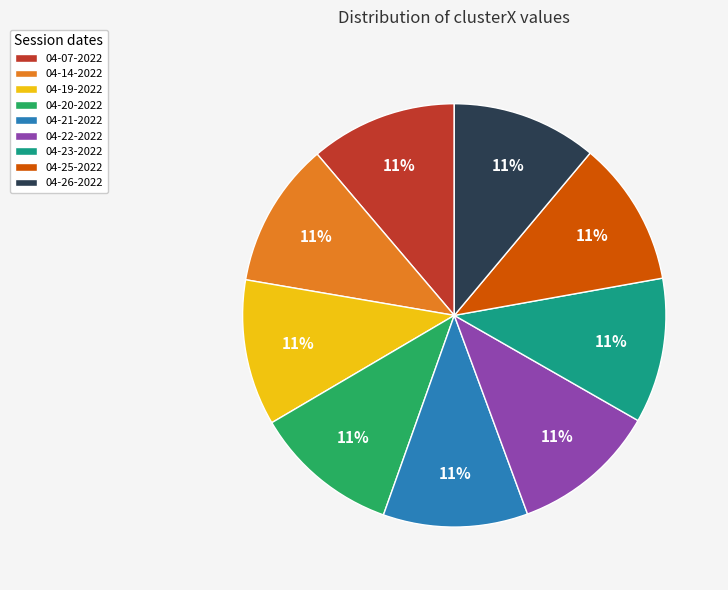

True or false: 04-07-2022 accounts for 5% of the total.

False